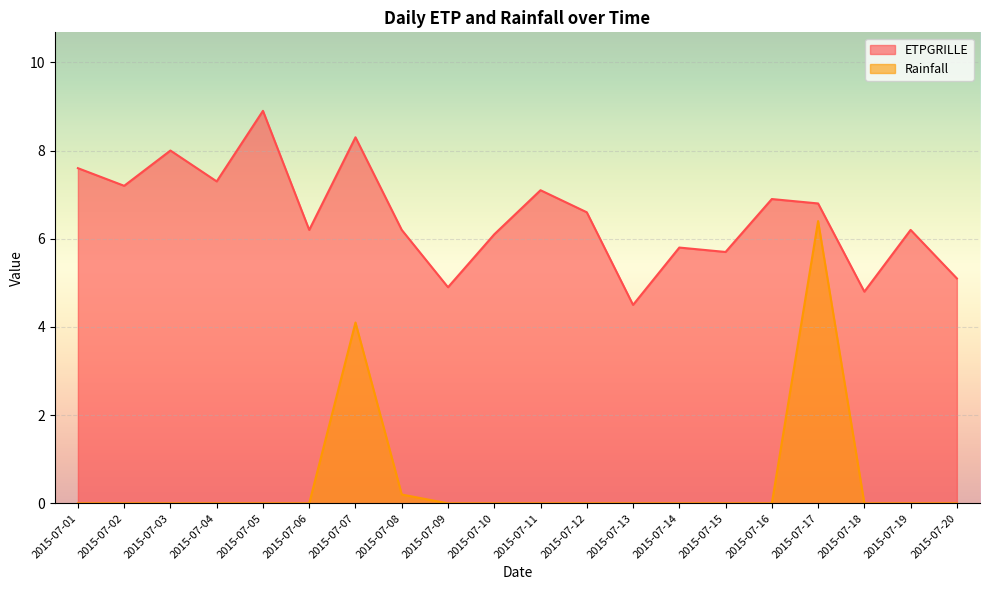

What is the difference between the maximum and second lowest values in the ETPGRILLE series?

4.1